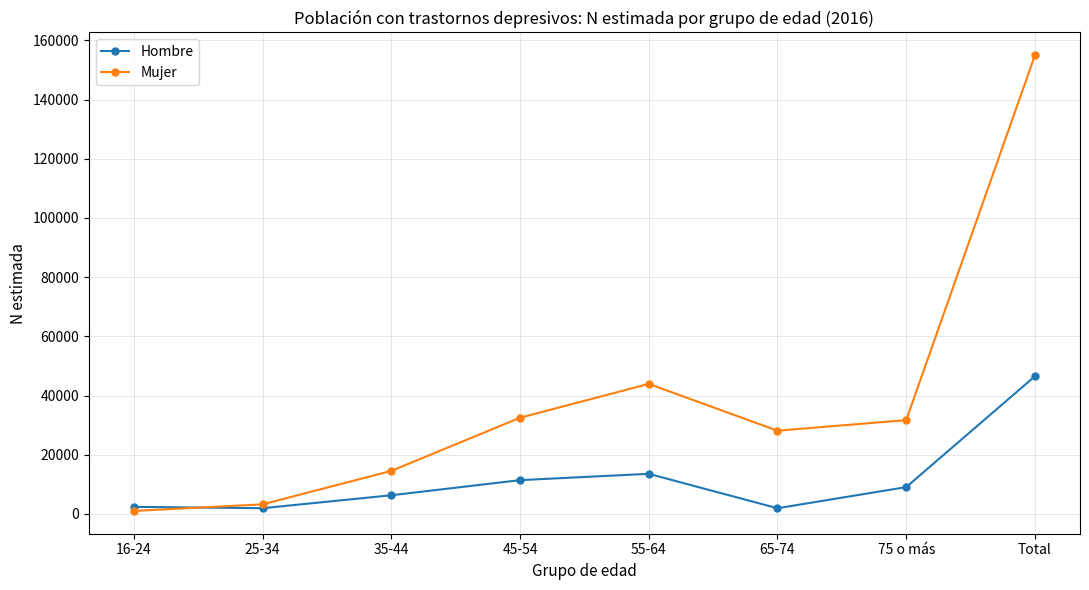

What is the label of the 5th point from the right?

45-54